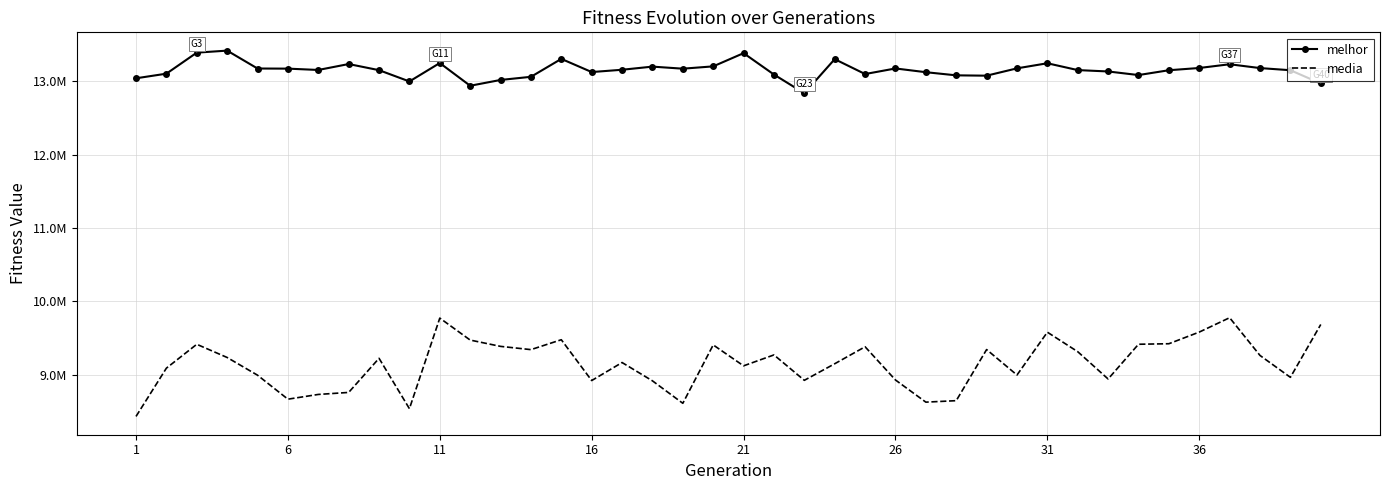

What are all the series names shown in the legend?

melhor, media